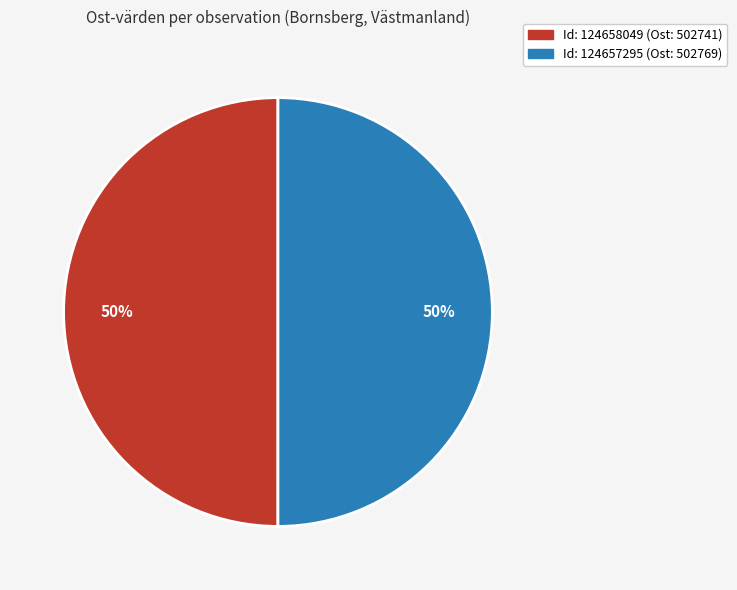

To the nearest percent, what is the average slice percentage?

50%